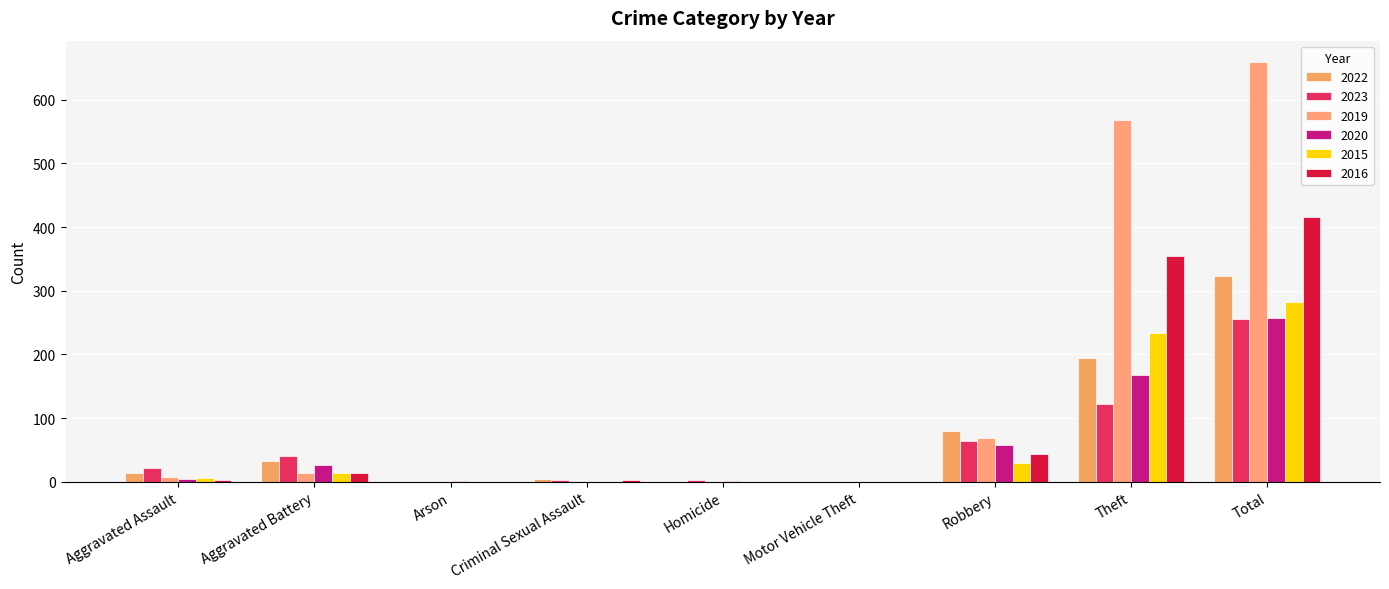

Rank the series by their maximum value, from lowest to highest.

2023, 2020, 2015, 2022, 2016, 2019